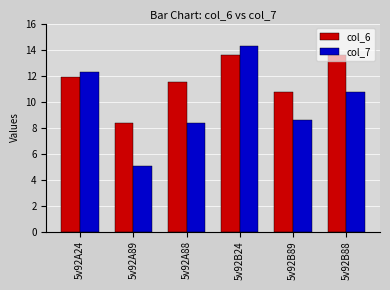

Reading right to left, list all the values displayed in this chart.

col_6: 5v92B88=13.6	5v92B89=10.7	5v92B24=13.6	5v92A88=11.5	5v92A89=8.4	5v92A24=11.9
col_7: 5v92B88=10.7	5v92B89=8.6	5v92B24=14.3	5v92A88=8.4	5v92A89=5.0	5v92A24=12.3